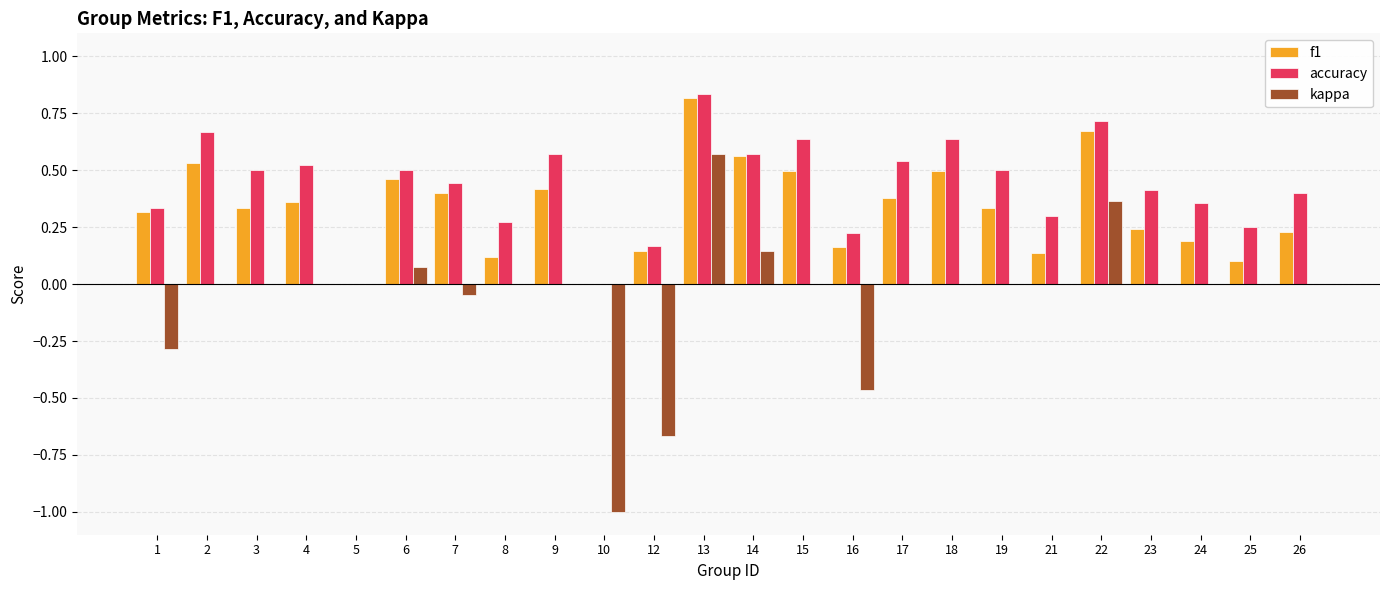

Count the accuracy values in the range 0 to 1.

24